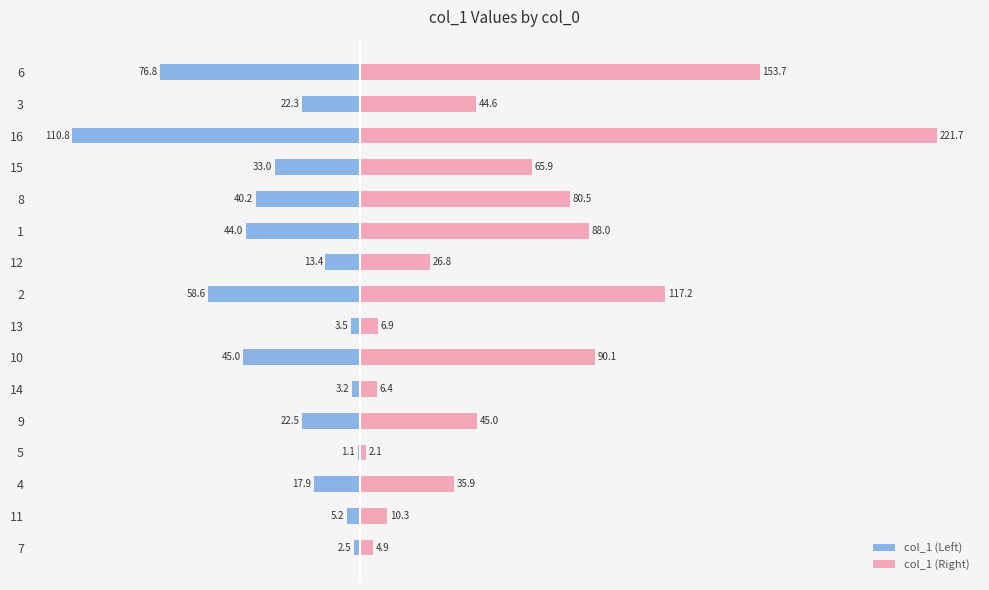

How many groups of bars are there?

16